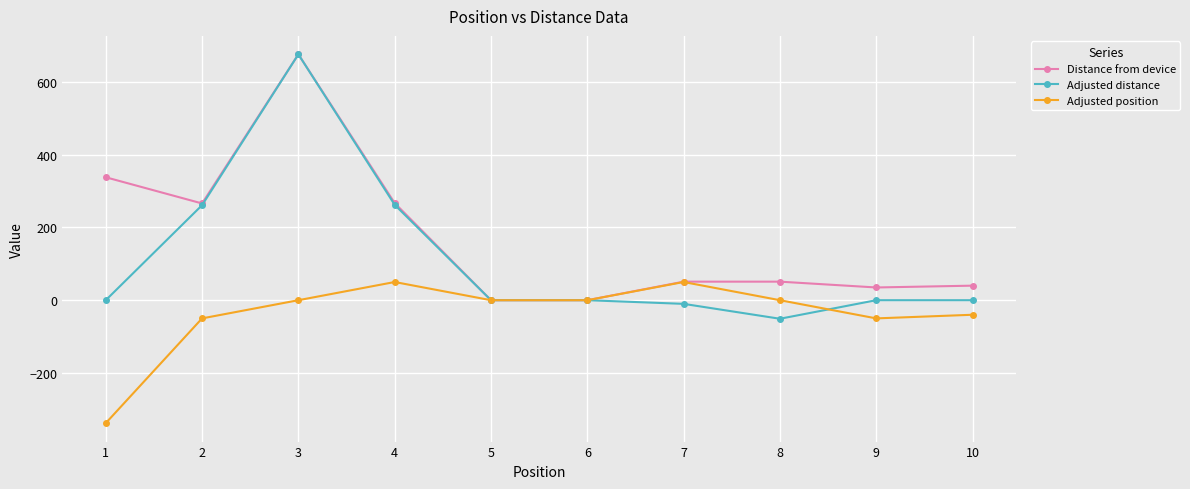

Is this an area chart (filled region under the line)?

No